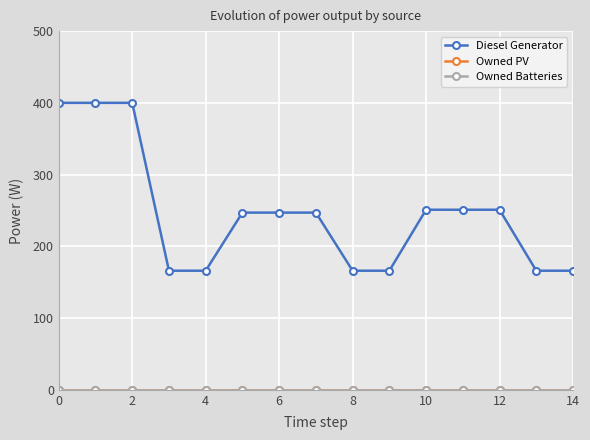

Does the chart have visible grid lines?

Yes